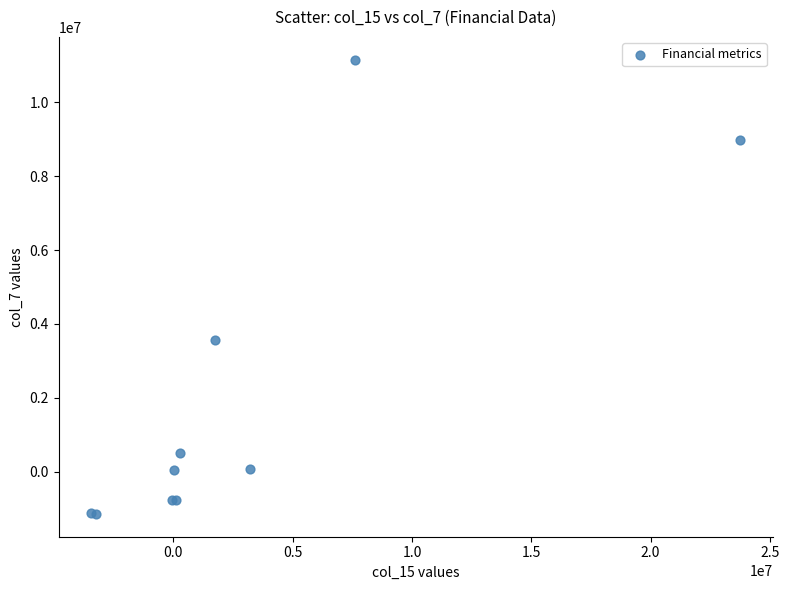

What Y value in the scatter plot is closest to 5004500?

3566000